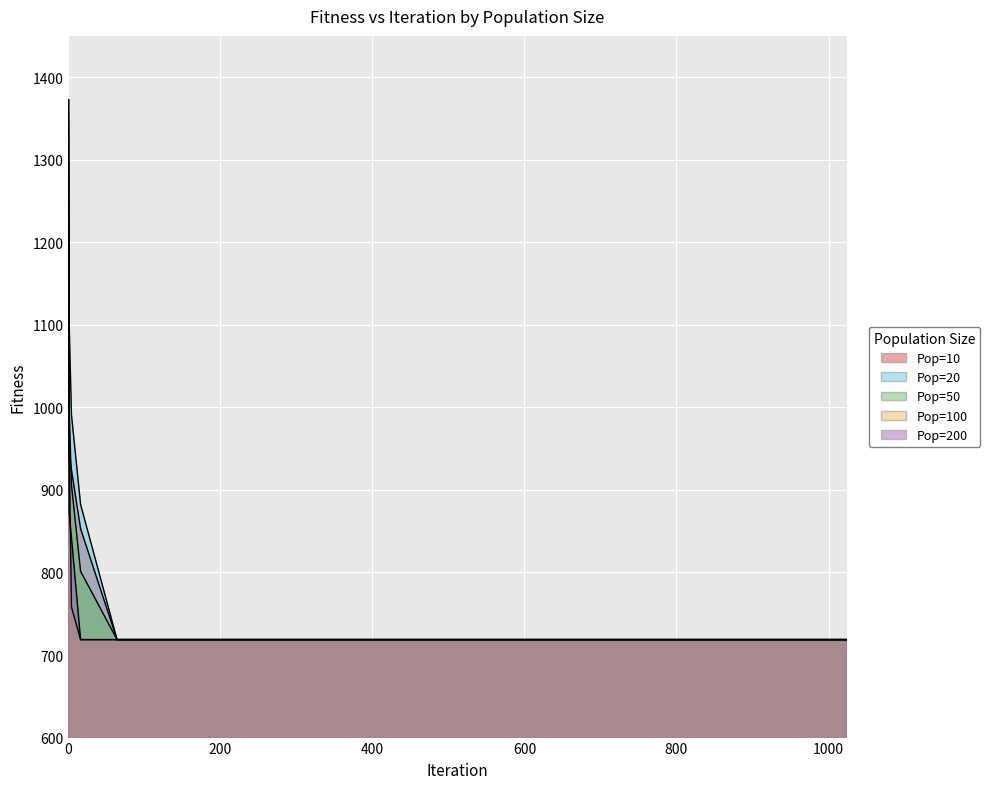

Is it true that Pop=100 equals 718.7 at 1024?

True